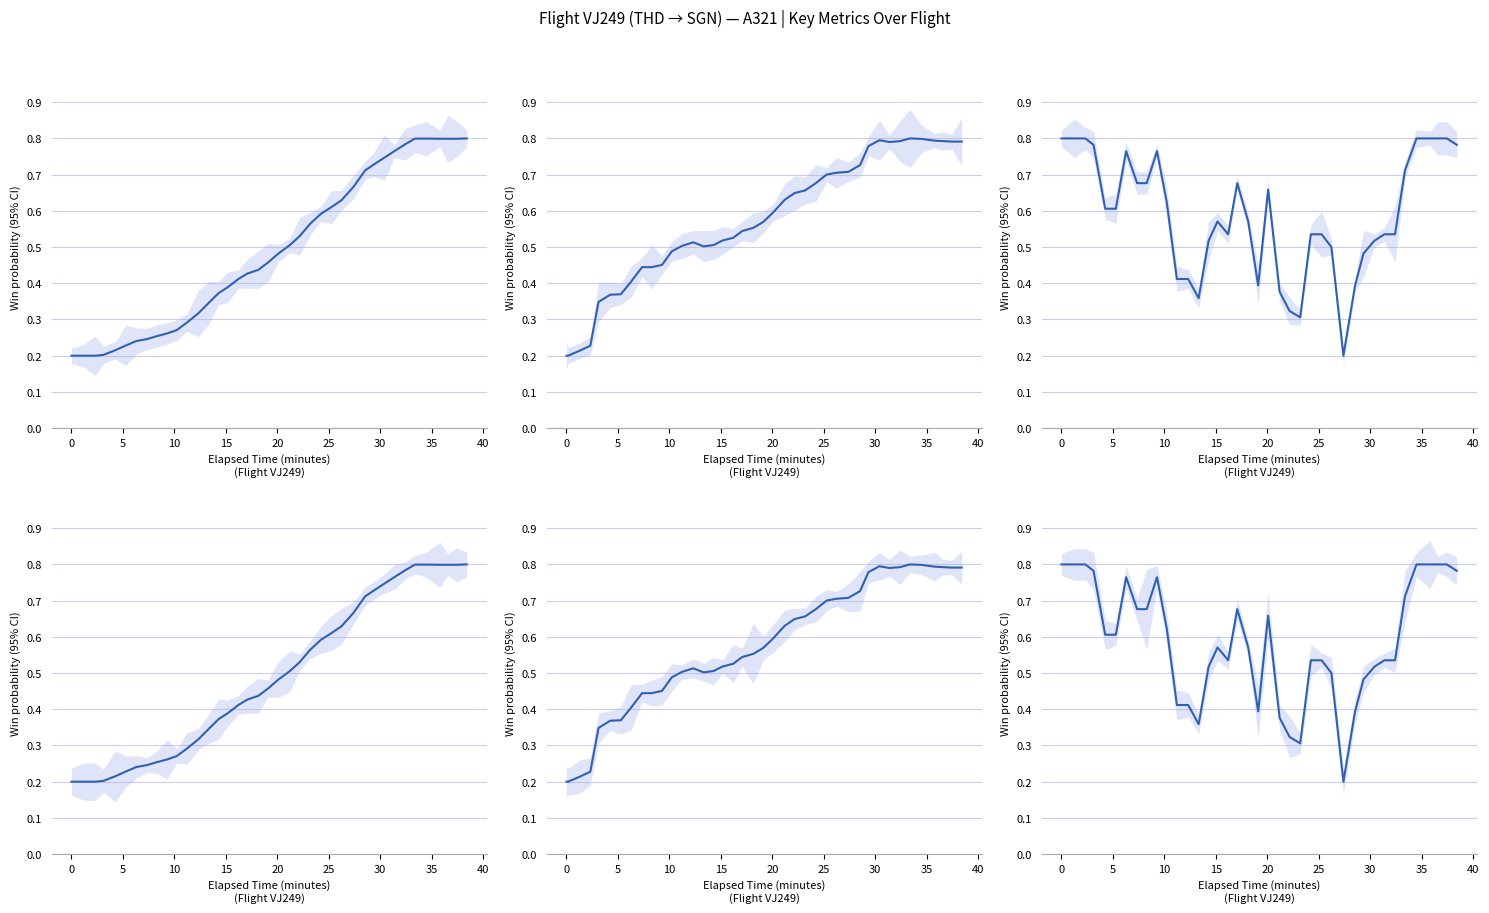

What is the greatest value displayed?

0.8